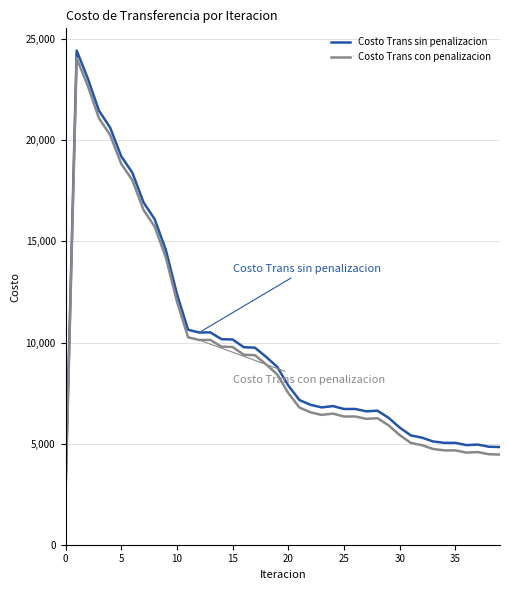

What is the difference between the maximum and minimum values in the Costo Trans sin penalizacion series?

21661.8